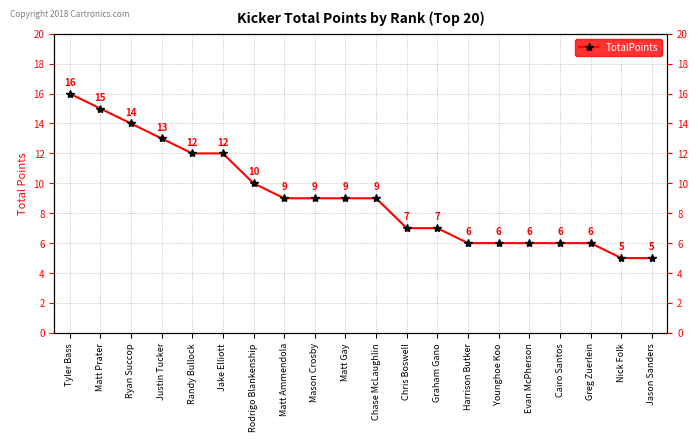

What is the difference between the maximum and minimum values?

11